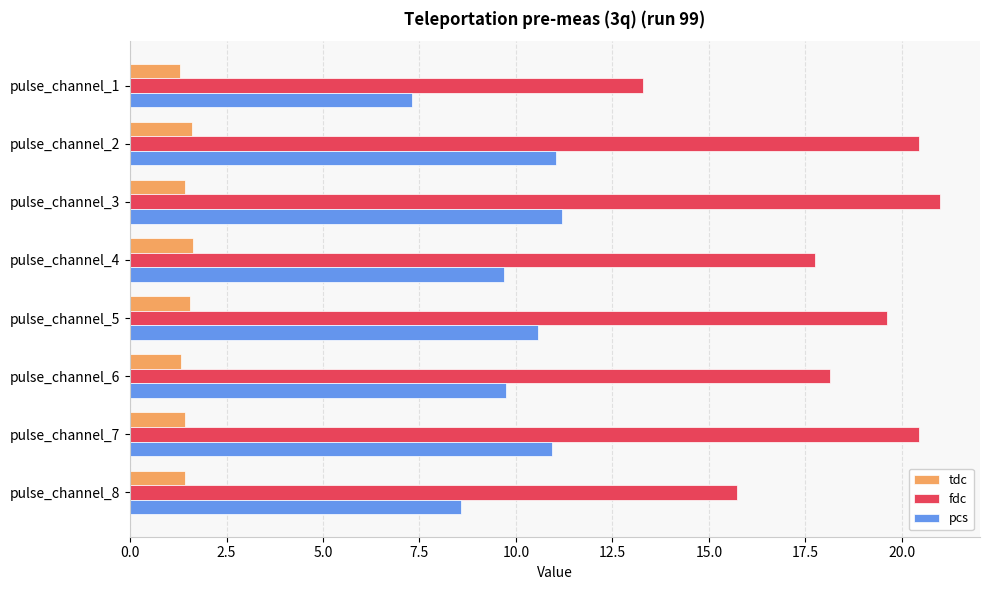

Is the value of pcs at pulse_channel_8 greater than the value of tdc at pulse_channel_3?

Yes